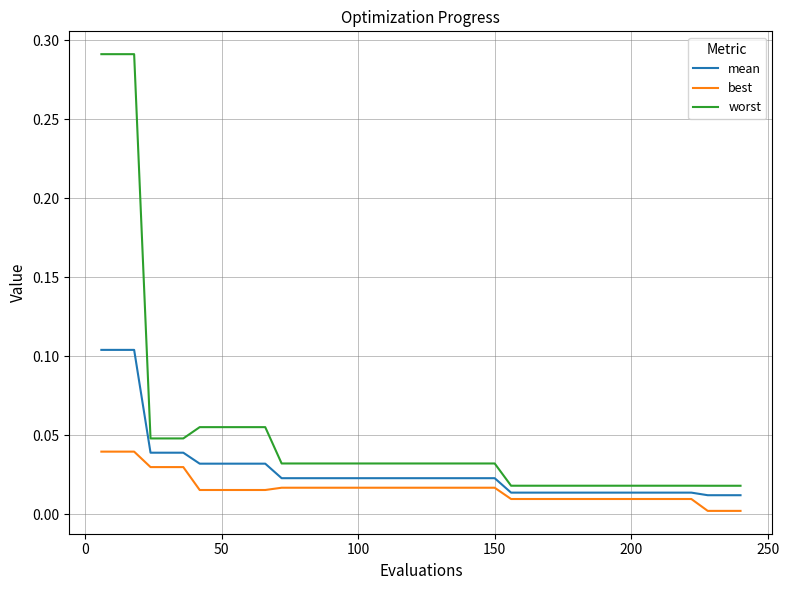

True or false: best and worst cross at least once.

False